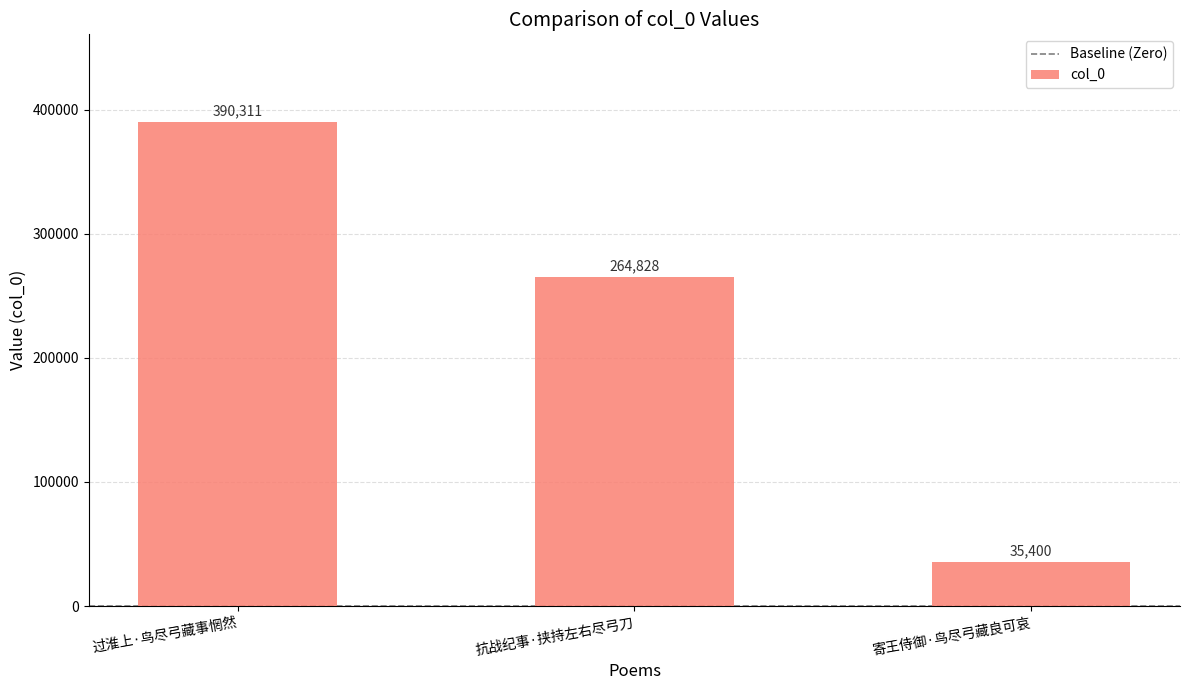

How many bars are there in total?

3